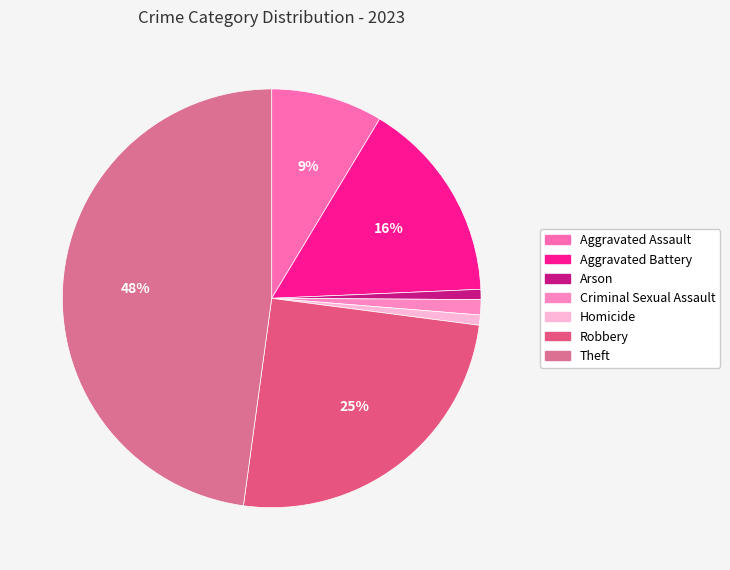

What percentage is NOT represented by Arson?

99.2%